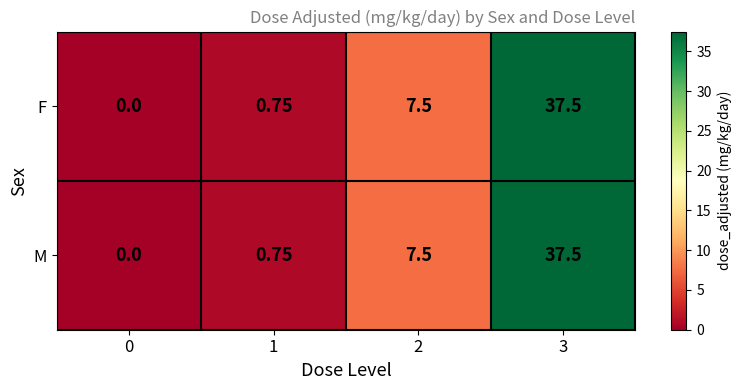

At how many categories does at least one series exceed 11?

1